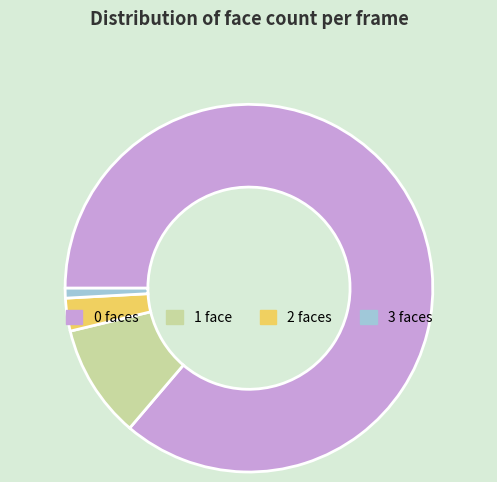

How many segments does this pie chart have?

4